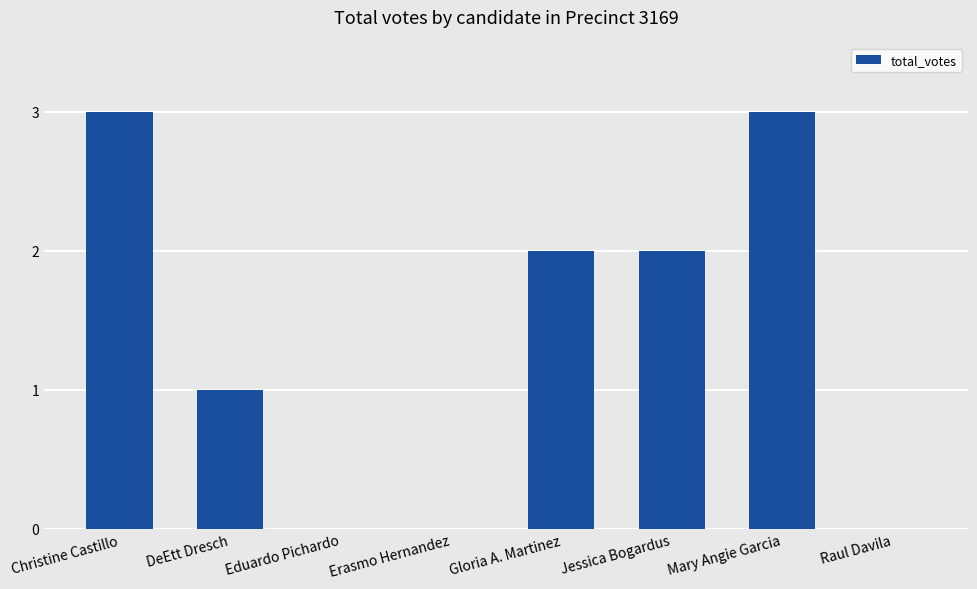

The value at Raul Davila is 2. True or false?

False